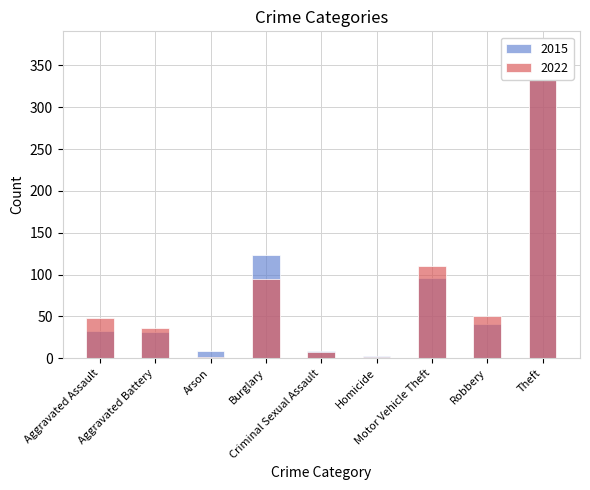

What is the difference between the 2022 values at Arson and Aggravated Assault?

46